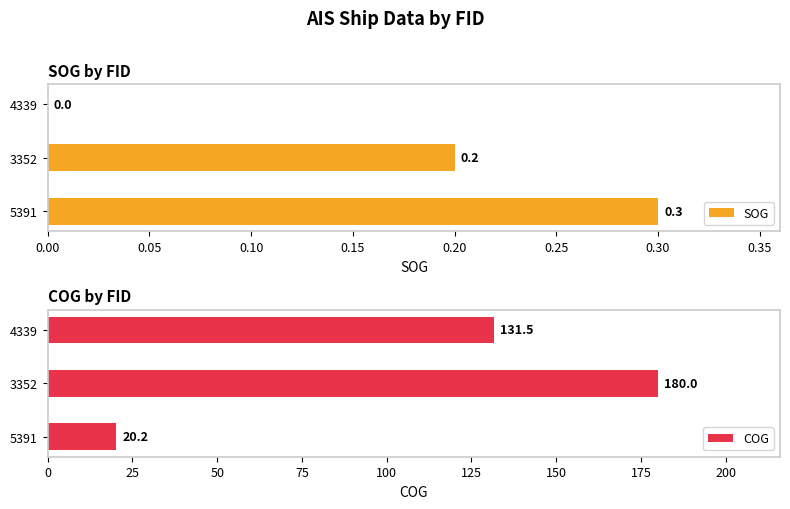

Where is SOG nearest to the value 0?

4339